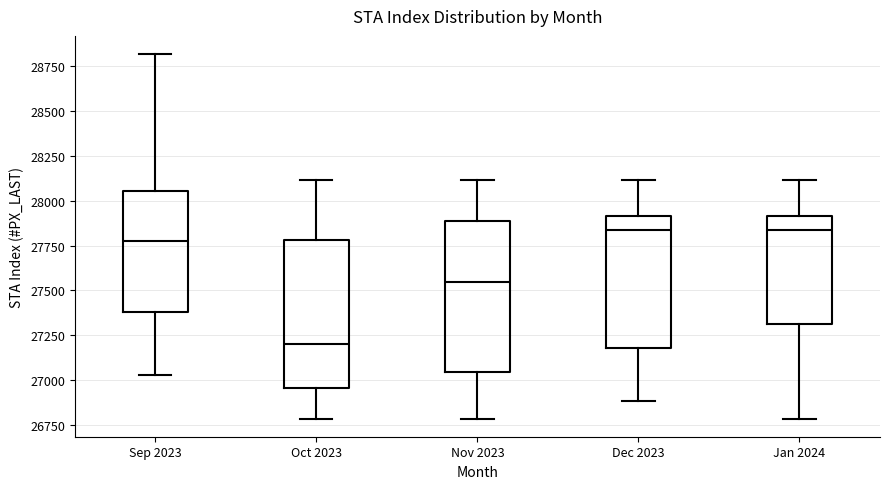

Reading left to right, transcribe this box plot: for each box, give where its median line is, the range the box spans, and where its two whiskers end, as read against the y-axis. The values are not printed on the chart, so give them approximately, as read against the axis.

Sep 2023: median 27750, box 27400 to 28050, whiskers 27050 to 28800
Oct 2023: median 27200, box 26950 to 27800, whiskers 26800 to 28100
Nov 2023: median 27550, box 27050 to 27900, whiskers 26800 to 28100
Dec 2023: median 27850, box 27200 to 27900, whiskers 26900 to 28100
Jan 2024: median 27850, box 27300 to 27900, whiskers 26800 to 28100